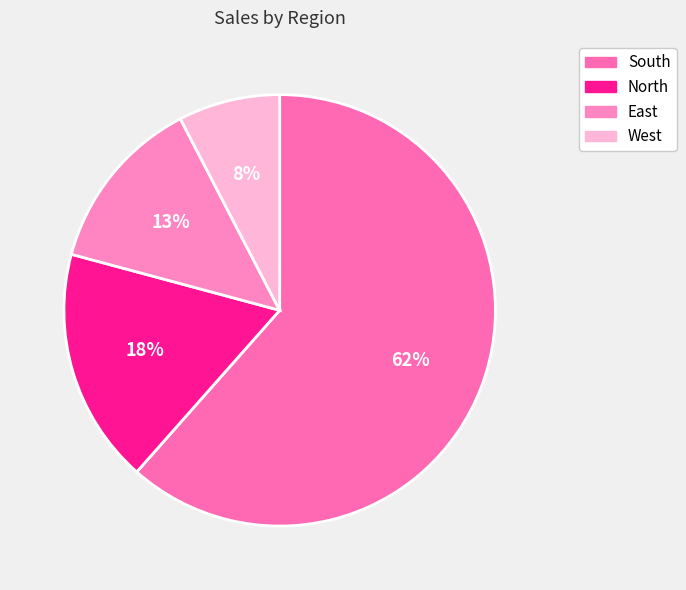

Which category has the biggest portion of the pie?

South